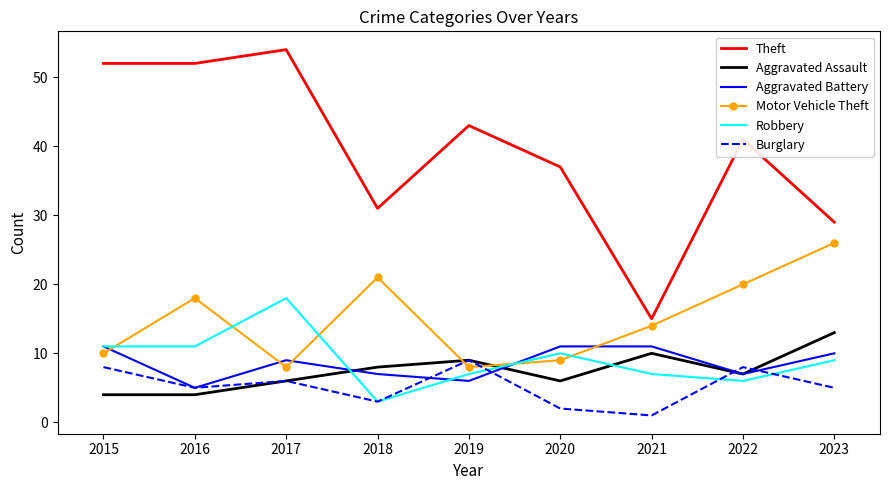

What is the difference between the maximum and minimum values in the Motor Vehicle Theft series?

18